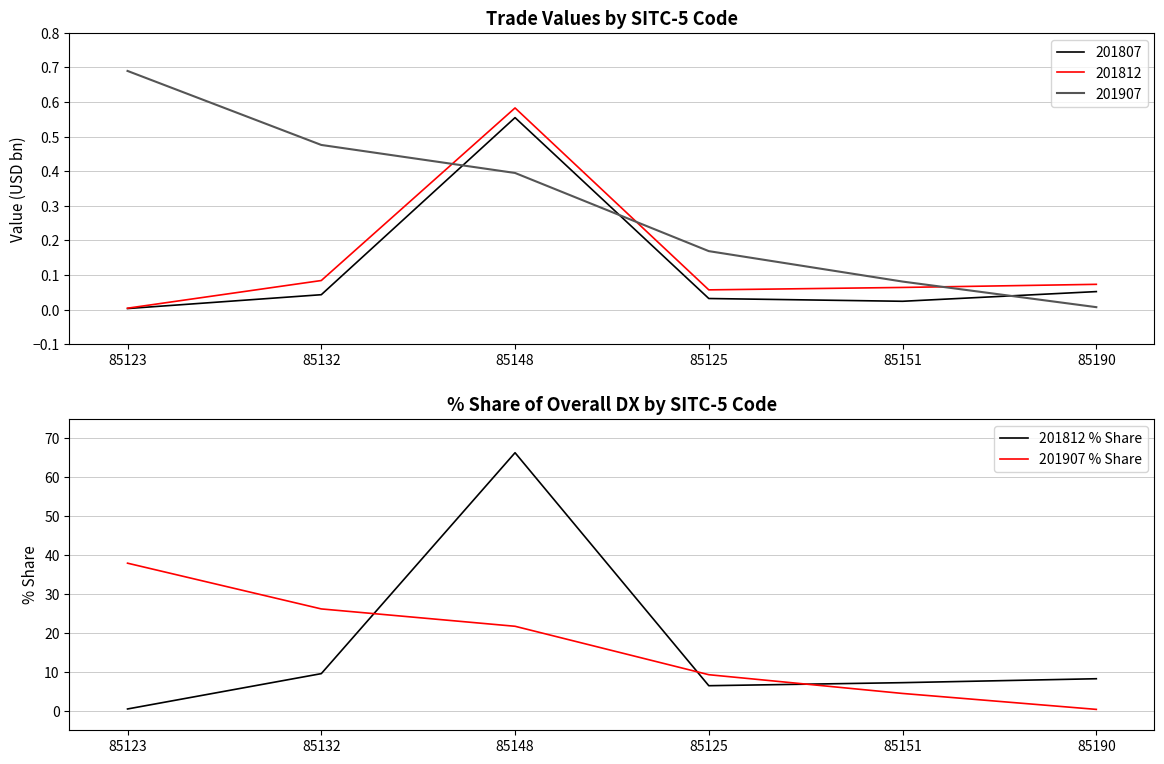

Is the value of 201812 % Share at 85123 greater than the value of 201907 % Share at 85190?

Yes